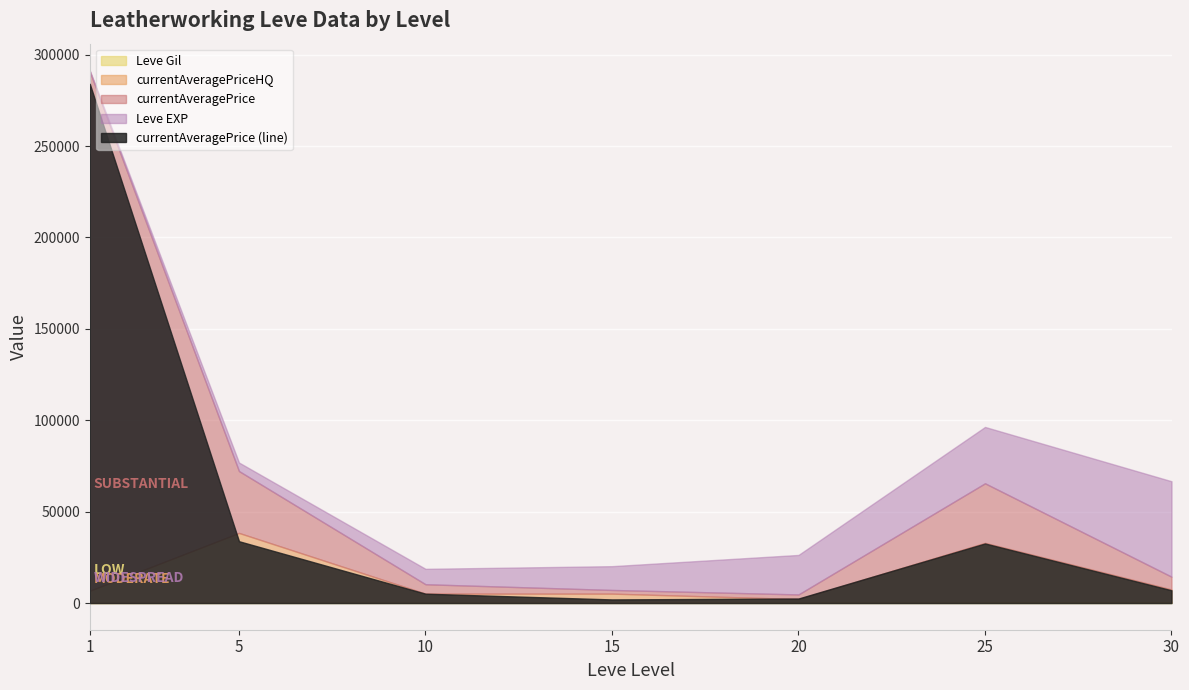

What is the value of the currentAveragePrice point at the 4th from the left?

2001